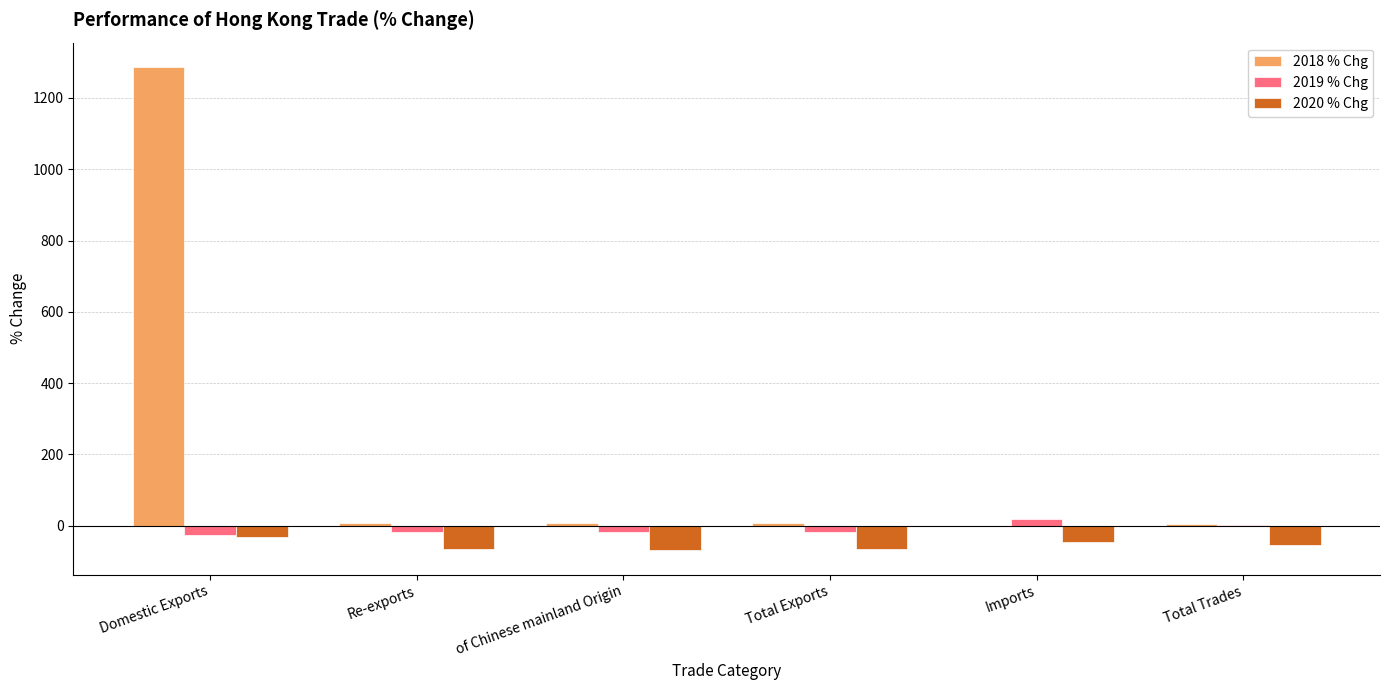

Is it true that 2020 % Chg equals -52.9 at Total Trades?

True